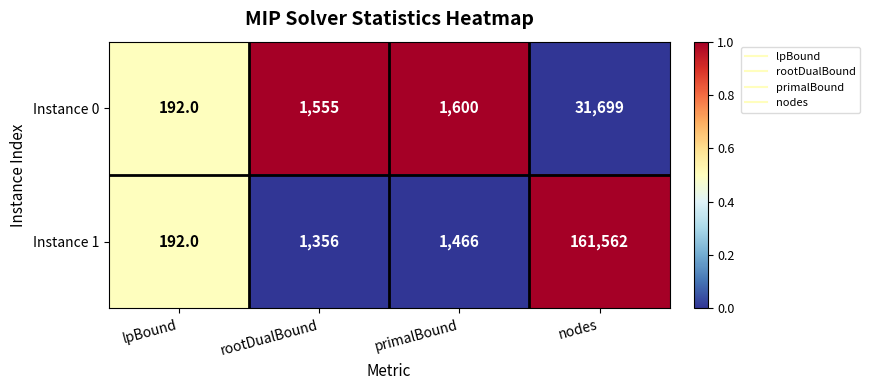

What is the difference between the maximum and minimum values in the Instance 0 series?

31507